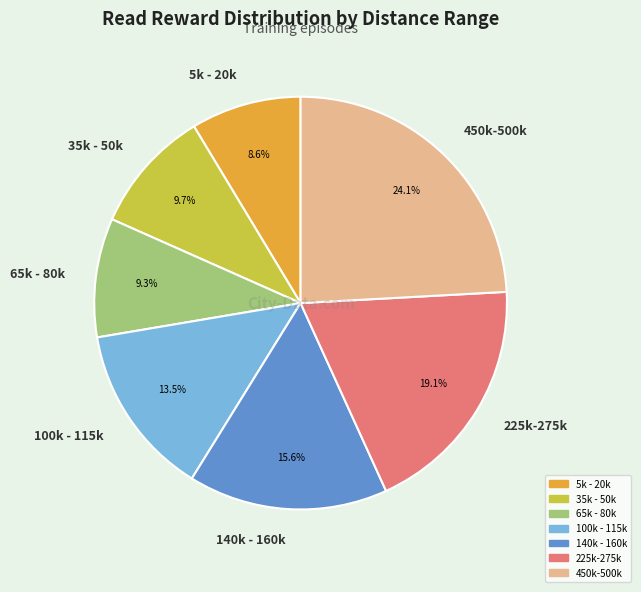

What percentage is the 65k - 80k slice, to the nearest percent?

9%